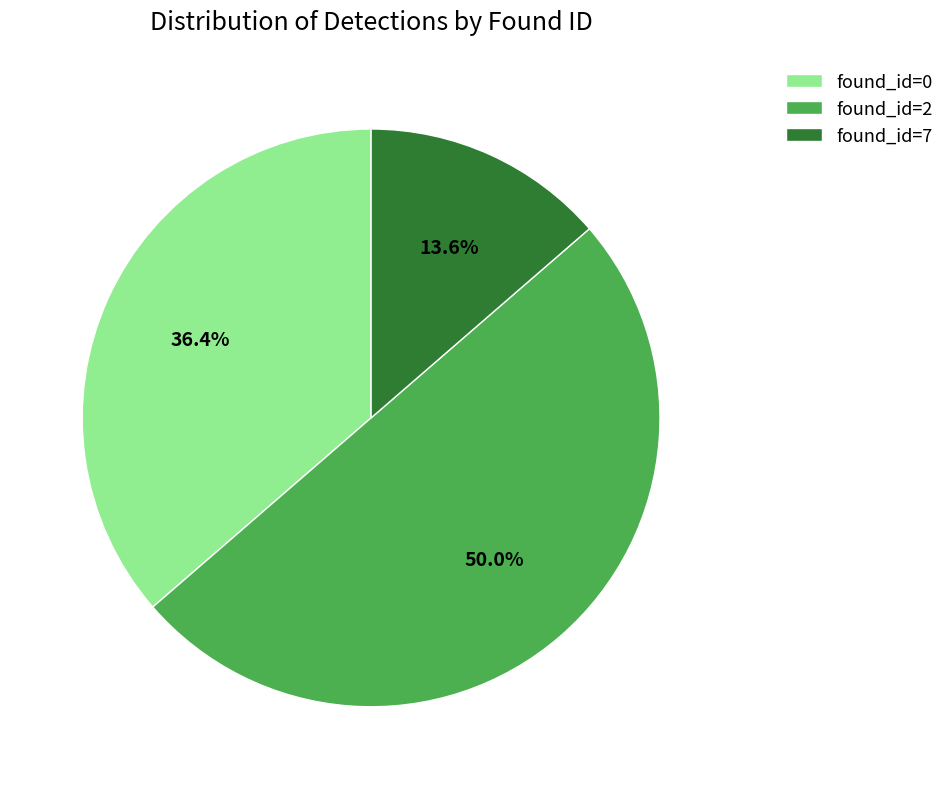

Between found_id=7 and found_id=0, which is larger?

found_id=0